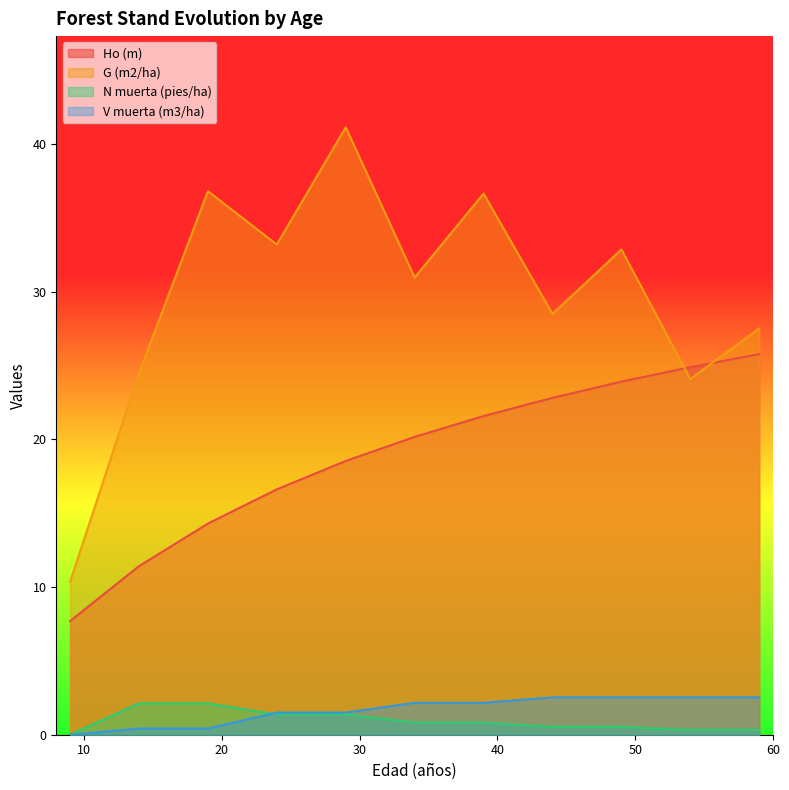

True or false: V muerta (m3/ha) has more than 2 interior local peaks.

False